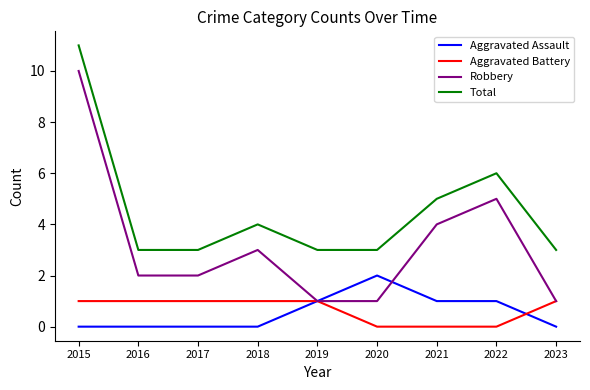

The value of Robbery at 2018 is 1. True or false?

False